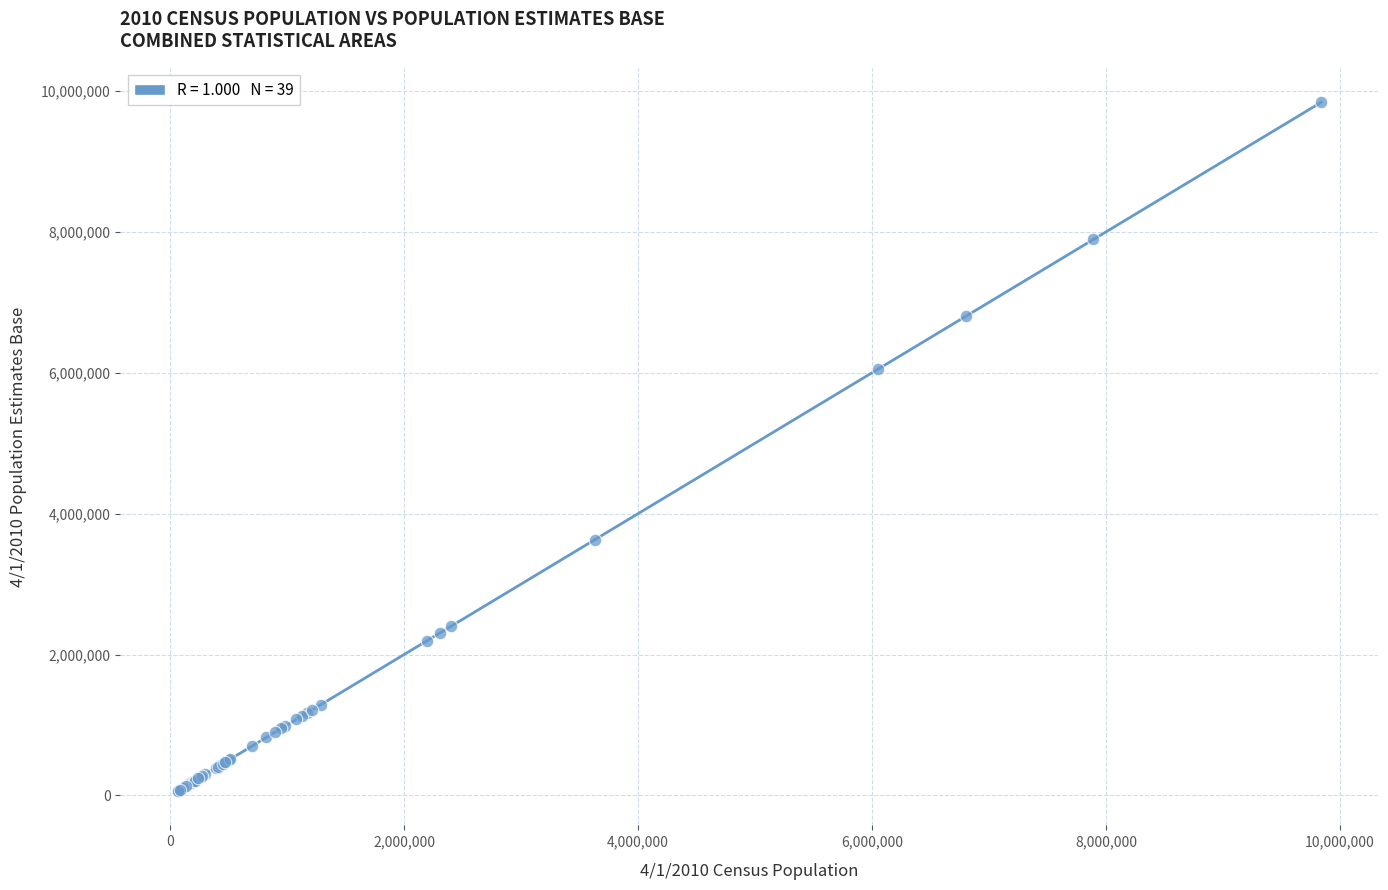

What Y value in the scatter plot is closest to 4952447?

6054822